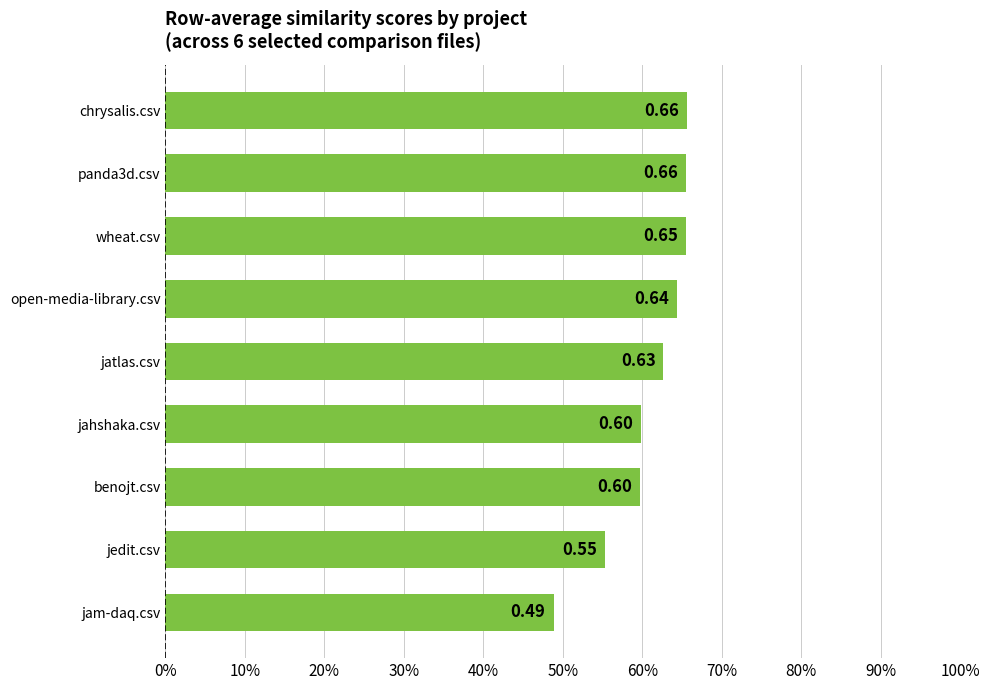

What is the difference between the maximum and minimum values?

0.2